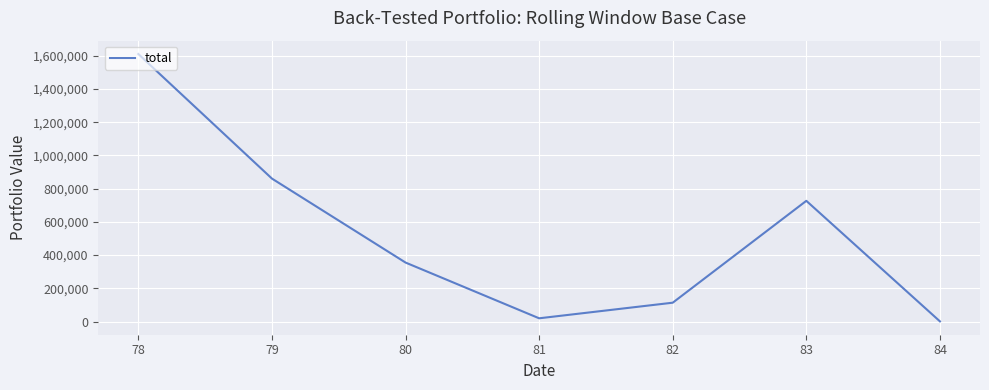

Reading left to right, extract all data points from this chart.

1609930	860288	354932	19499	113369	726427	1079